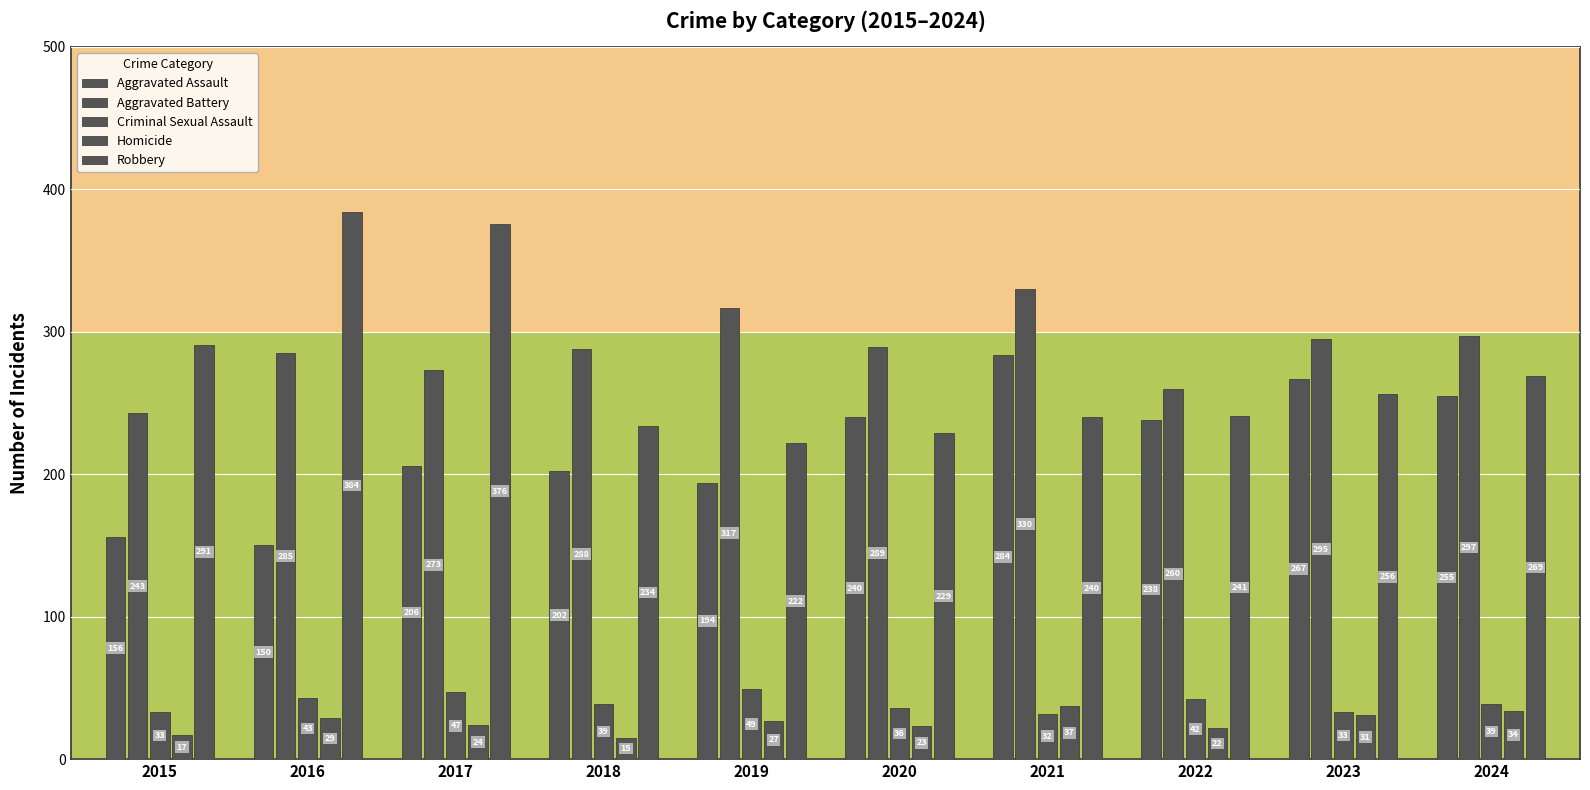

At which label is Criminal Sexual Assault closest to 40?

2018